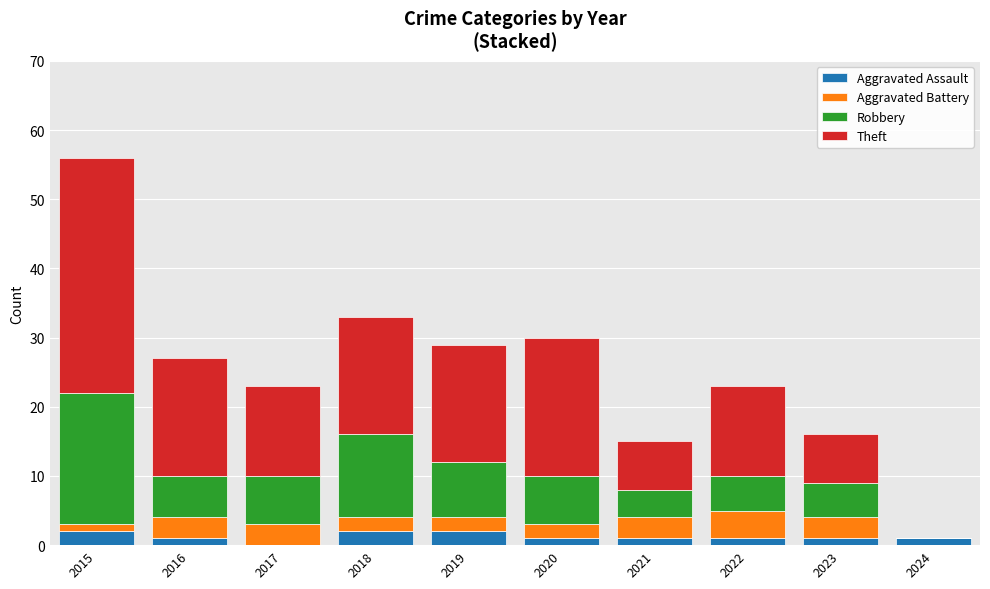

Count the number of categories in the chart.

10